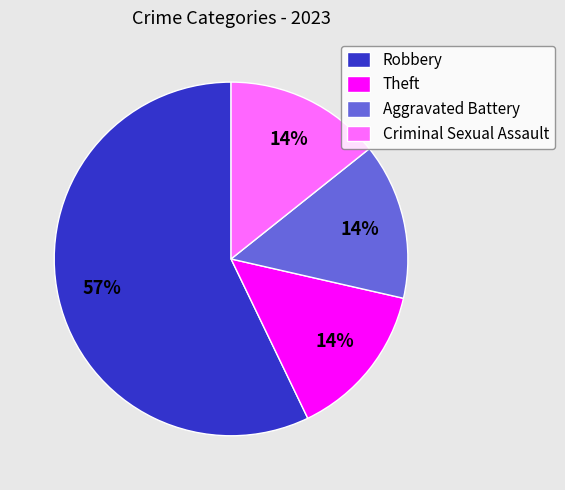

Does any single category account for the majority?

Yes